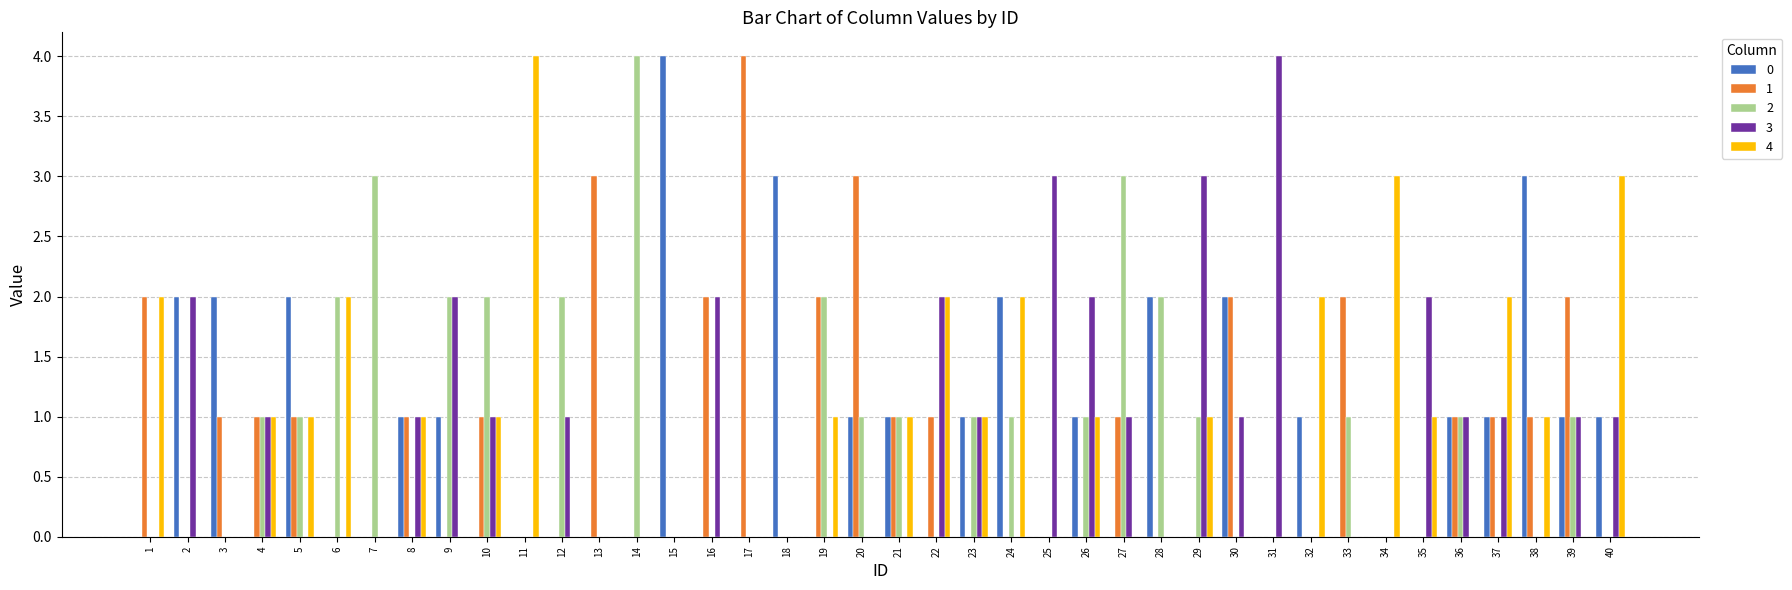

The value of 4 at 31 is -1. True or false?

False